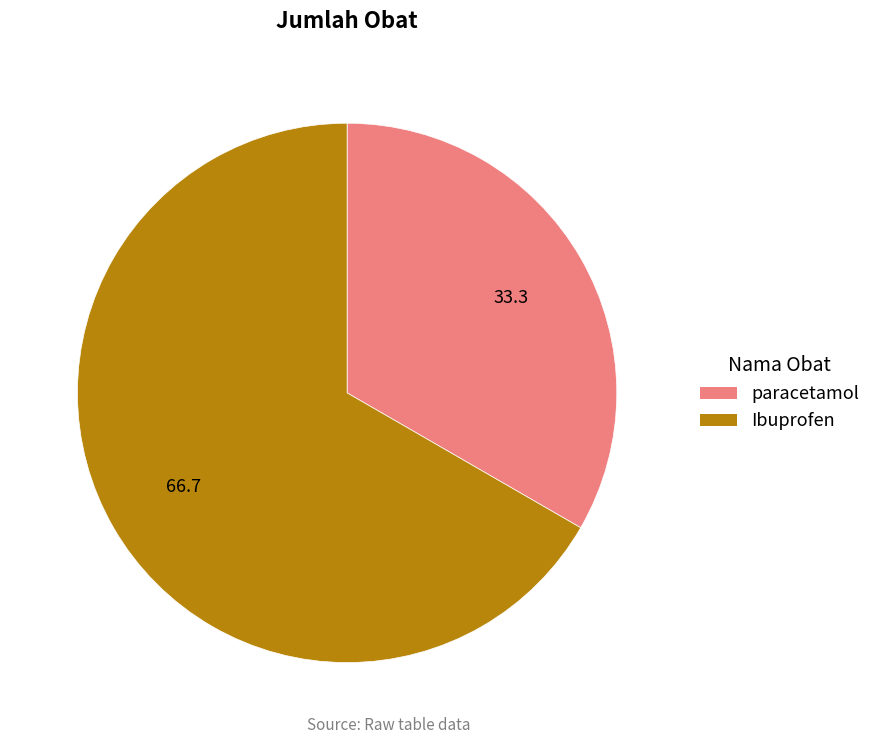

How many slices are in this pie chart?

2